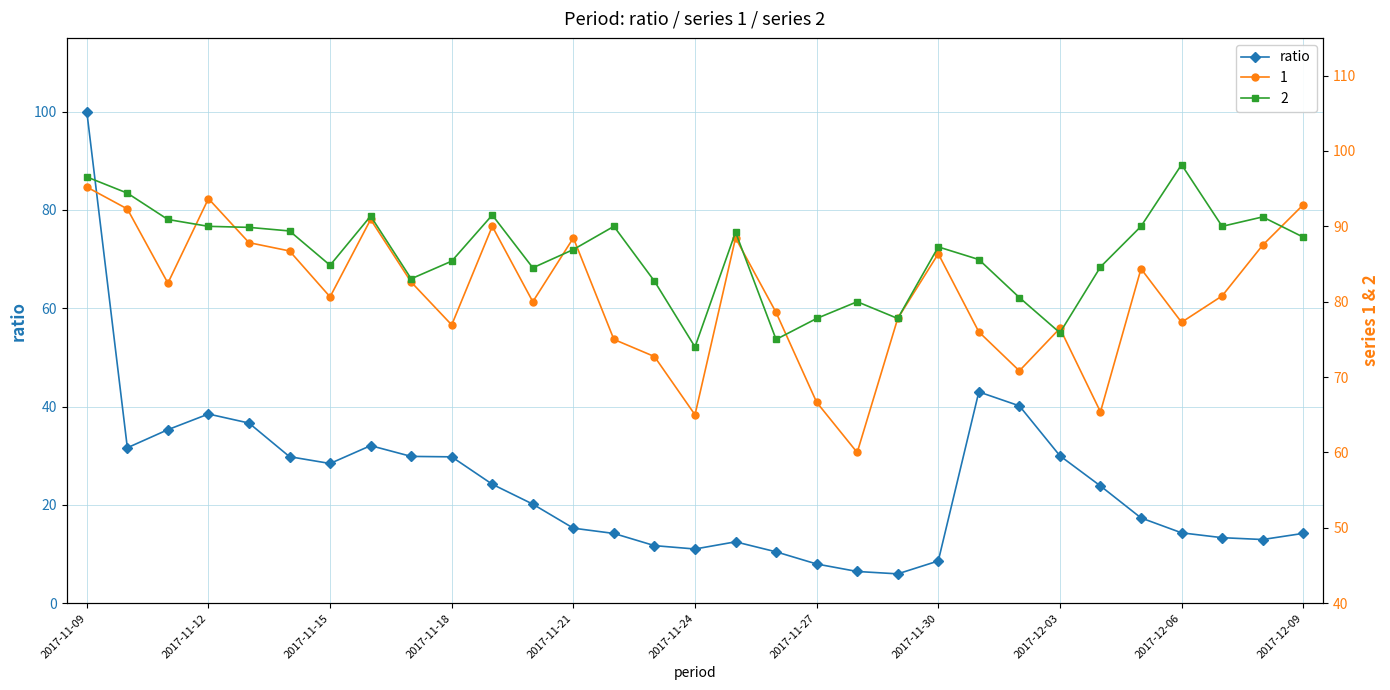

Is this an area chart (filled region under the line)?

No